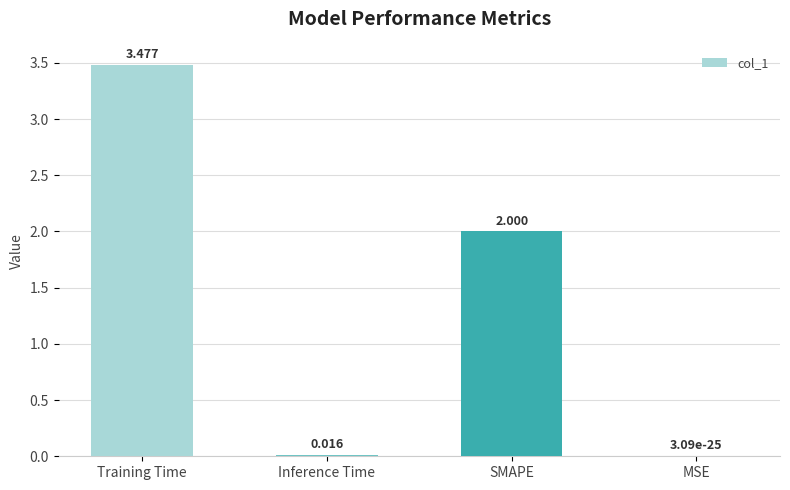

Where is the data nearest to the value 1?

Inference Time